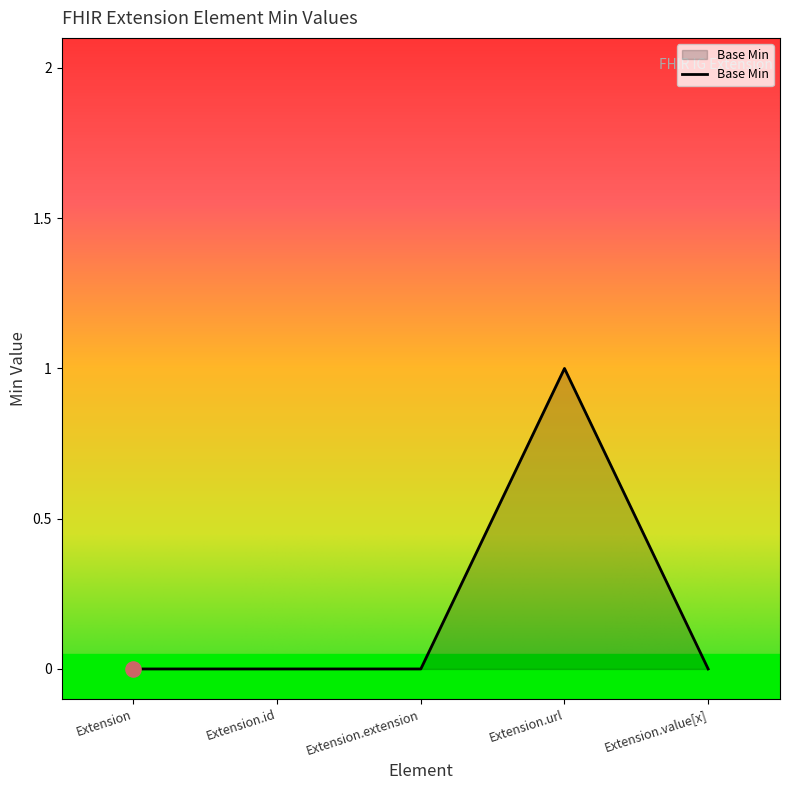

Between Extension.id and Extension.url, which is larger?

Extension.url